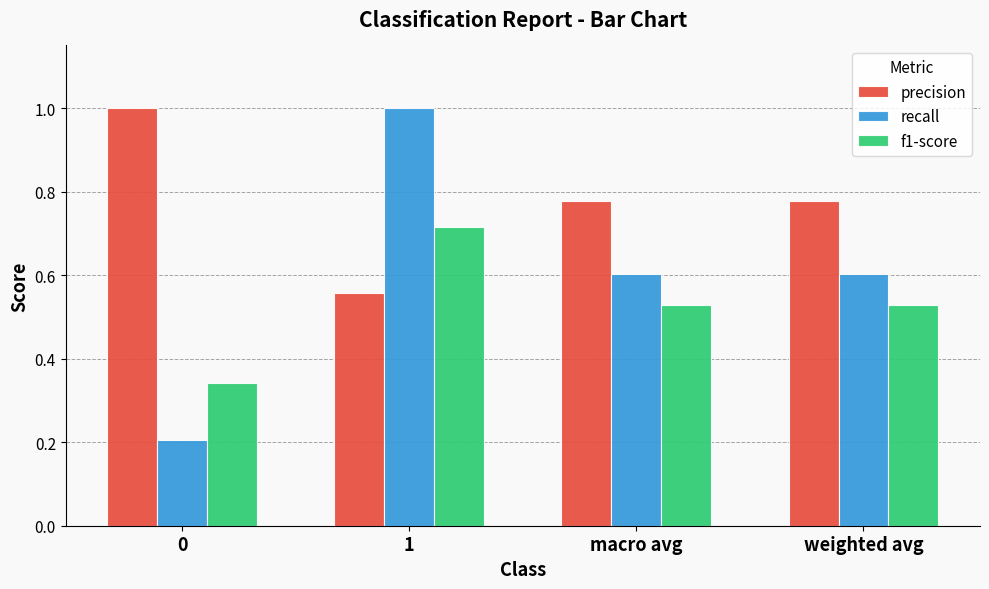

Is it true that recall equals 0.3 at weighted avg?

False